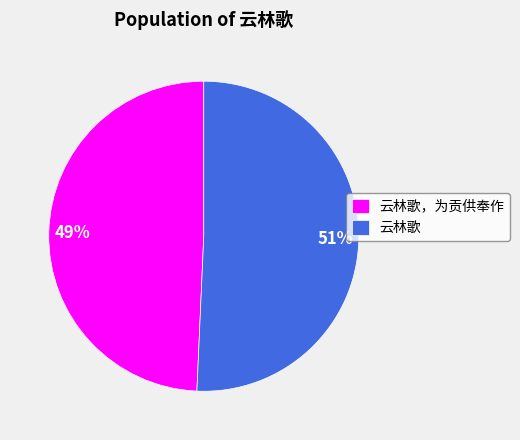

Which has a higher value, 云林歌 or 云林歌，为贡供奉作?

云林歌